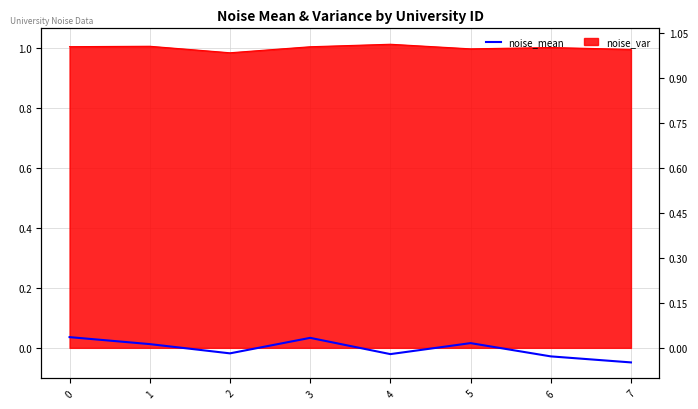

Where is the first local minimum?

2